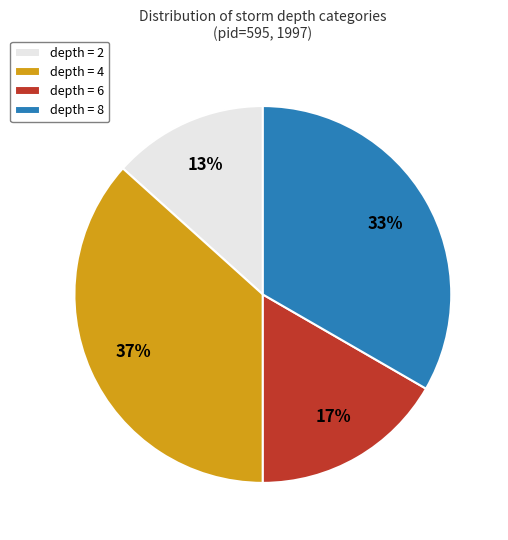

Approximately how many times larger is the value at depth = 4 compared to depth = 2?

2.8